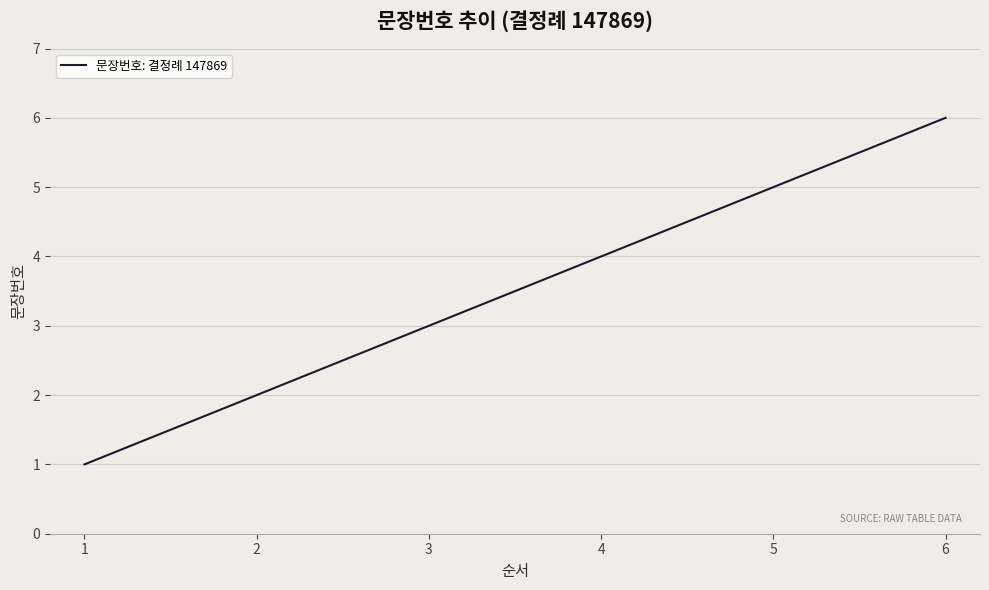

What is the difference between the maximum and minimum values?

5